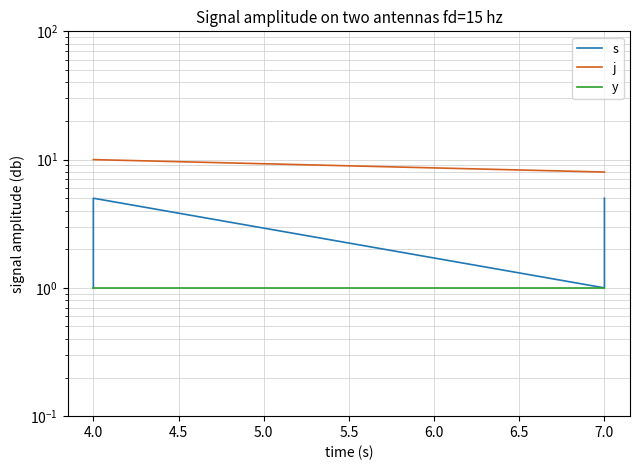

At 4.0, list the series in order from smallest to largest.

s, y, j